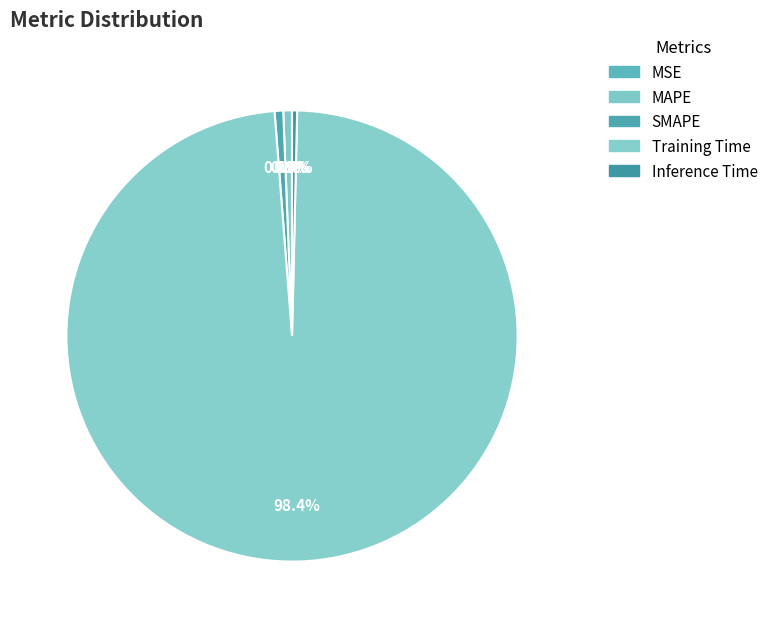

To the nearest percent, what portion does Training Time represent?

98%